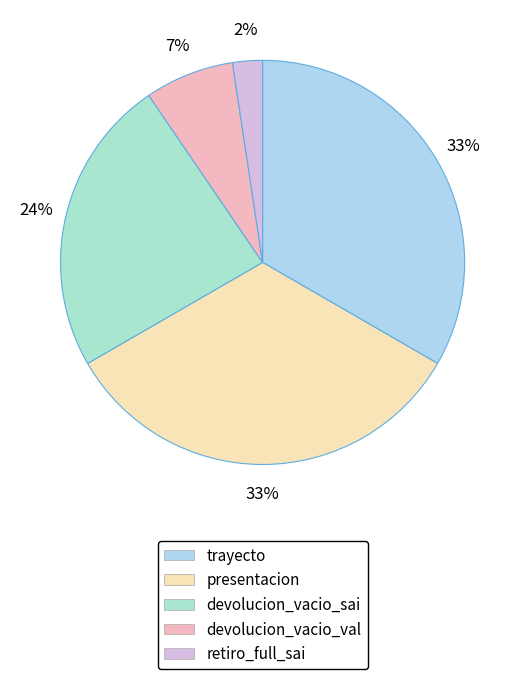

Approximately how many times larger is the value at presentacion compared to devolucion_vacio_sai?

1.4